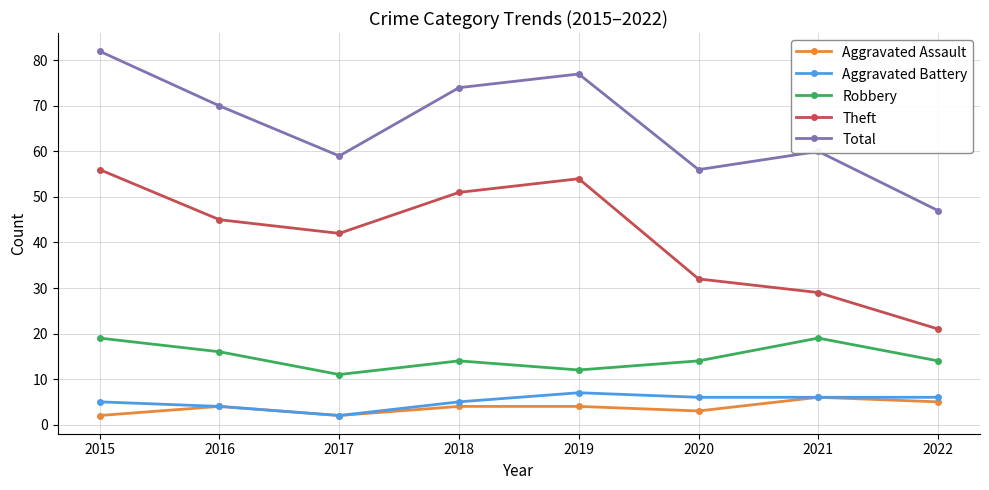

True or false: Aggravated Battery and Theft cross at least once.

False